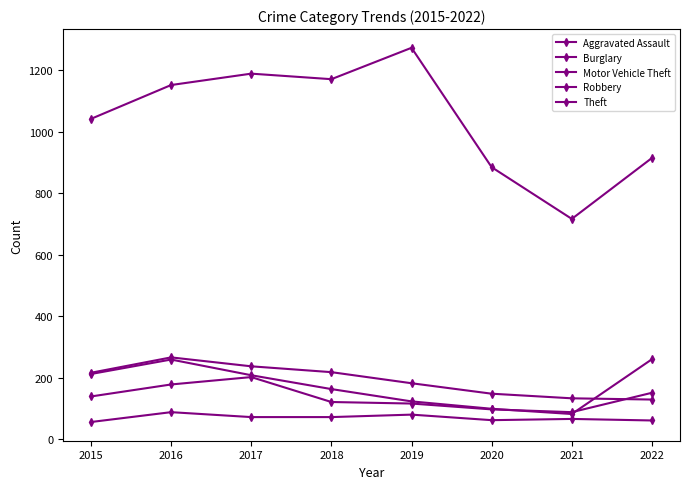

What is the value of the Theft point at the 1st from the left?

1041